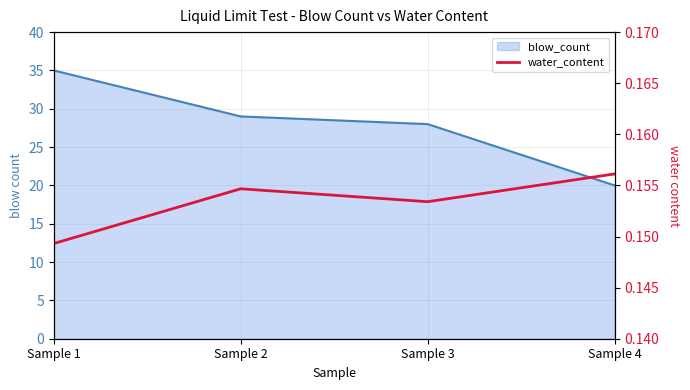

How many interior local peaks (higher than both neighbors) does the data have?

1